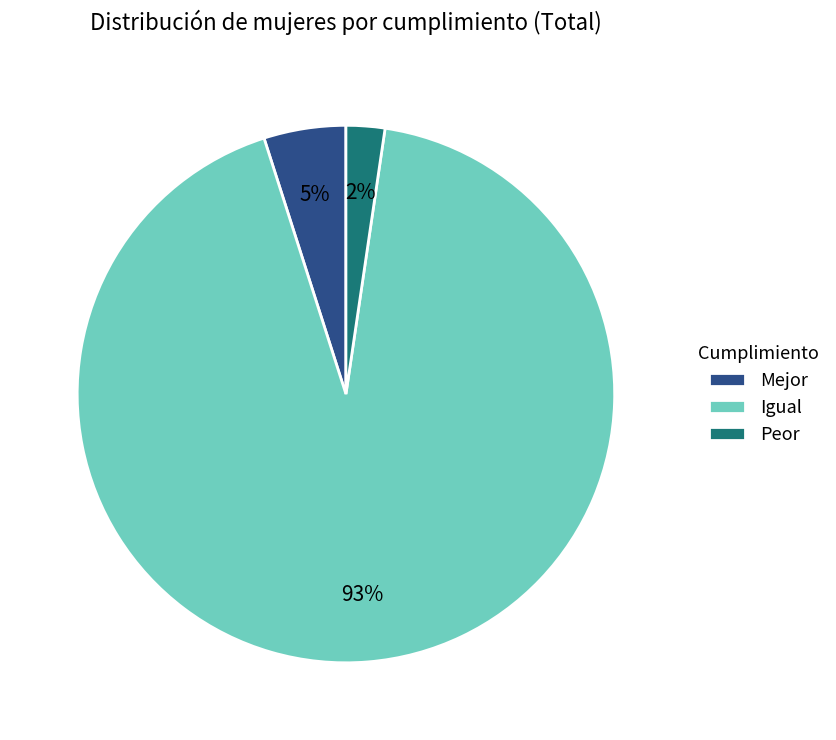

How many segments does this pie chart have?

3